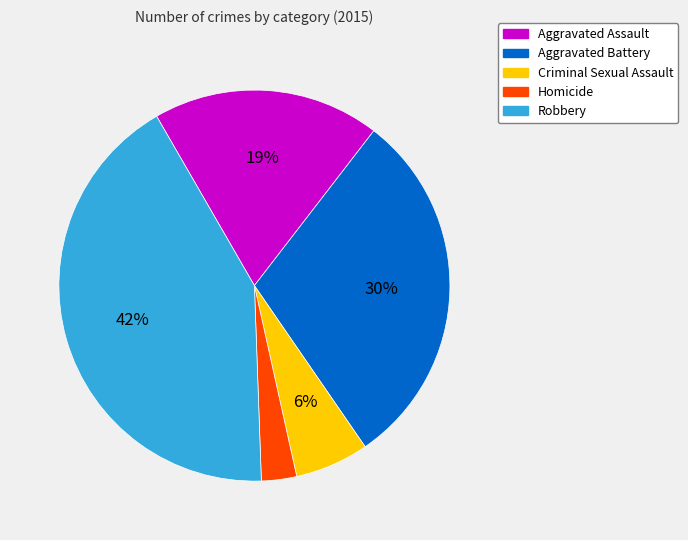

To the nearest percent, what is the difference between the Homicide and Aggravated Battery slice percentages?

27%